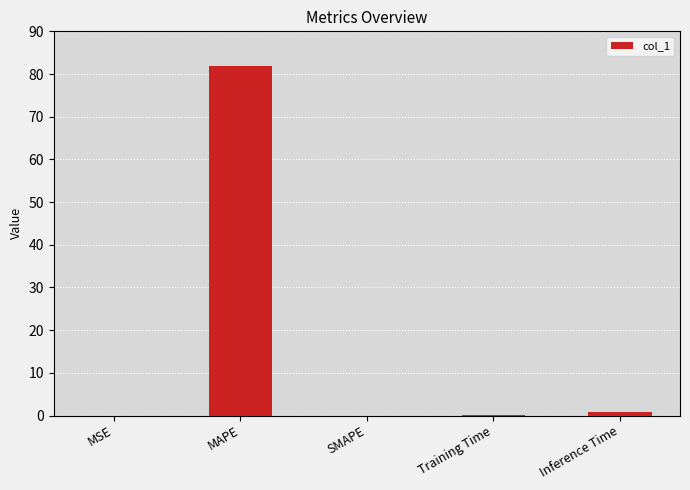

At which category does the chart reach its peak across all series?

MAPE